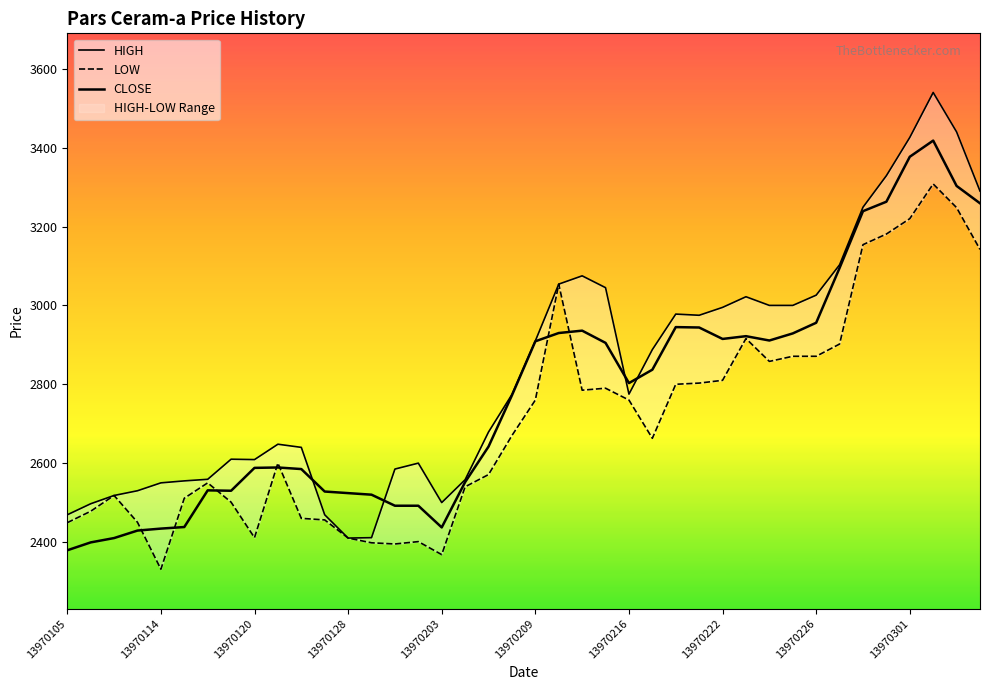

What is the average value of the CLOSE series?

2777